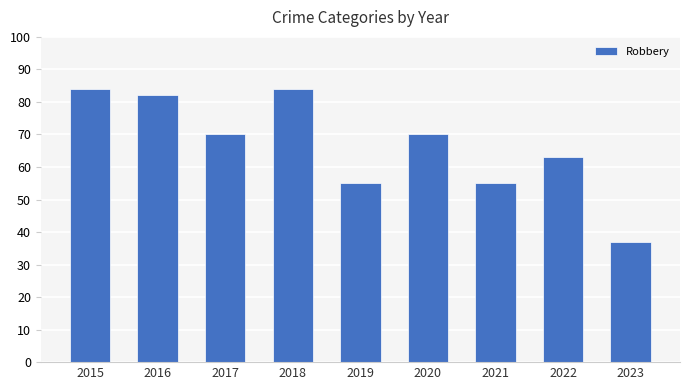

The chart shows a value of 47 at 2018. True or false?

False